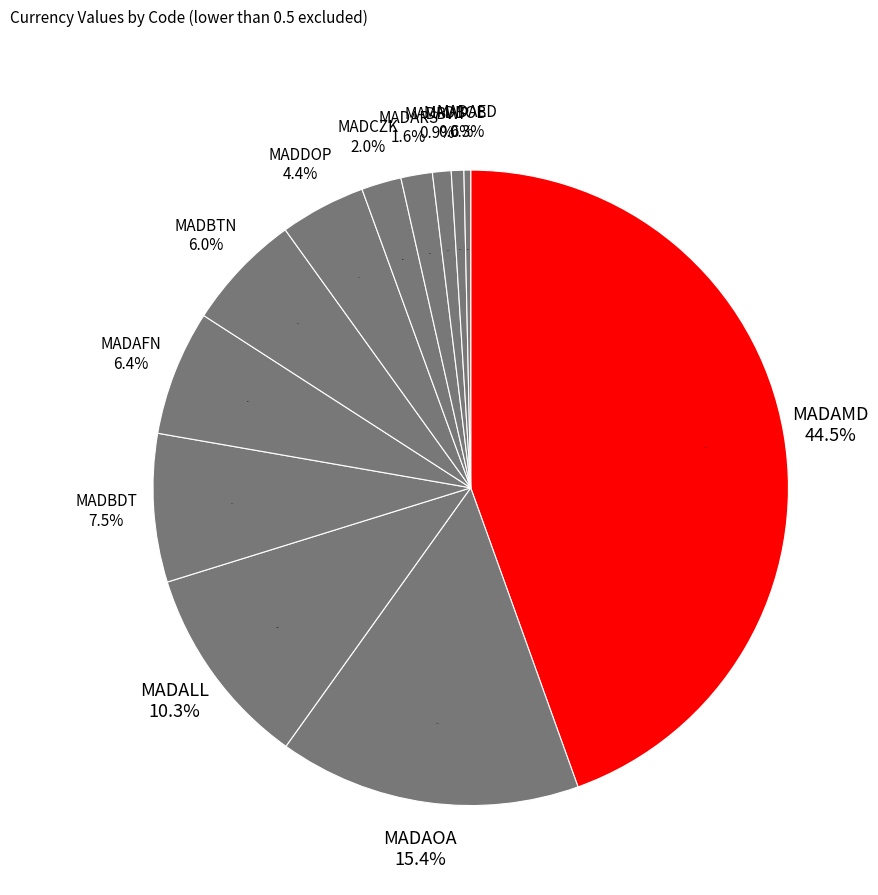

Is the sum of MADAOA and MADAFN greater than half?

No